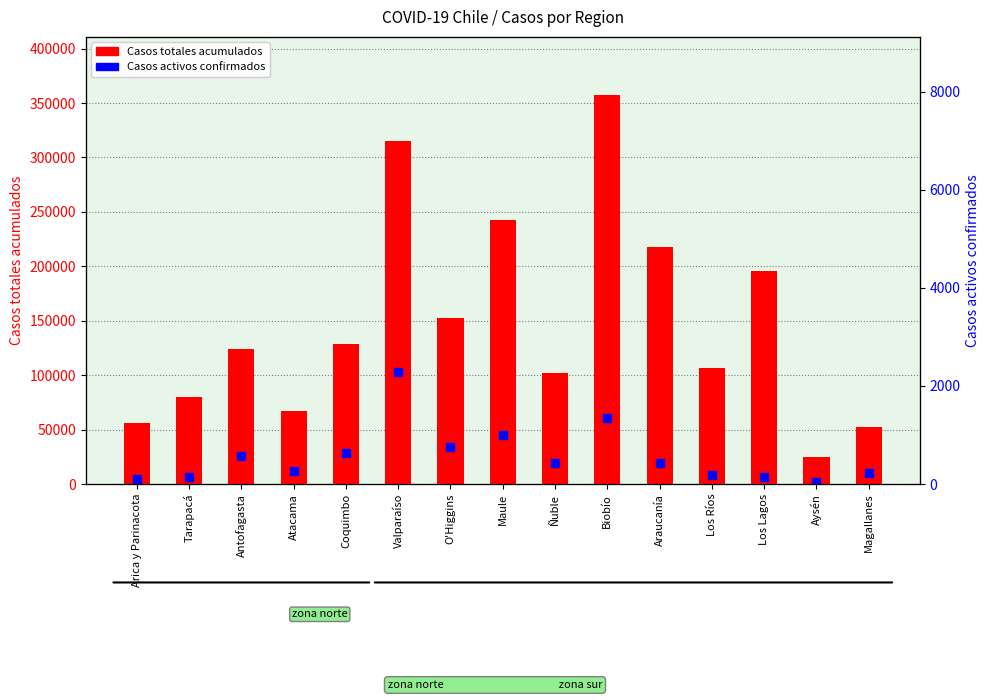

What is the total value across all series at Aysén?

25268